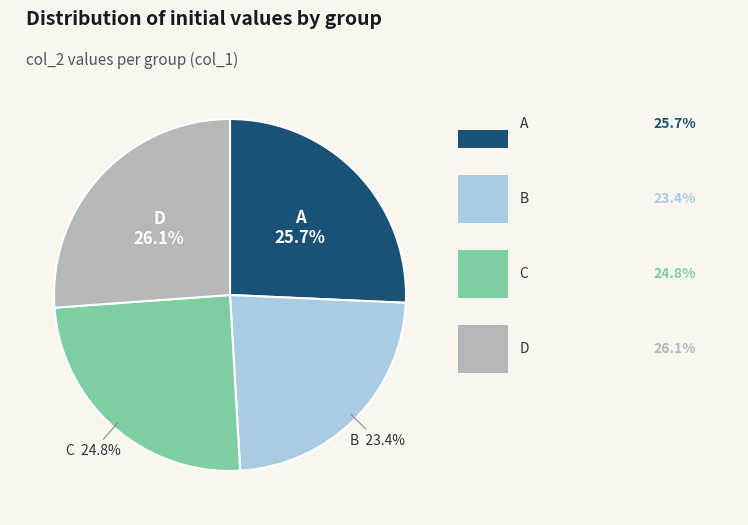

What is the total percentage of B and D?

49.5%